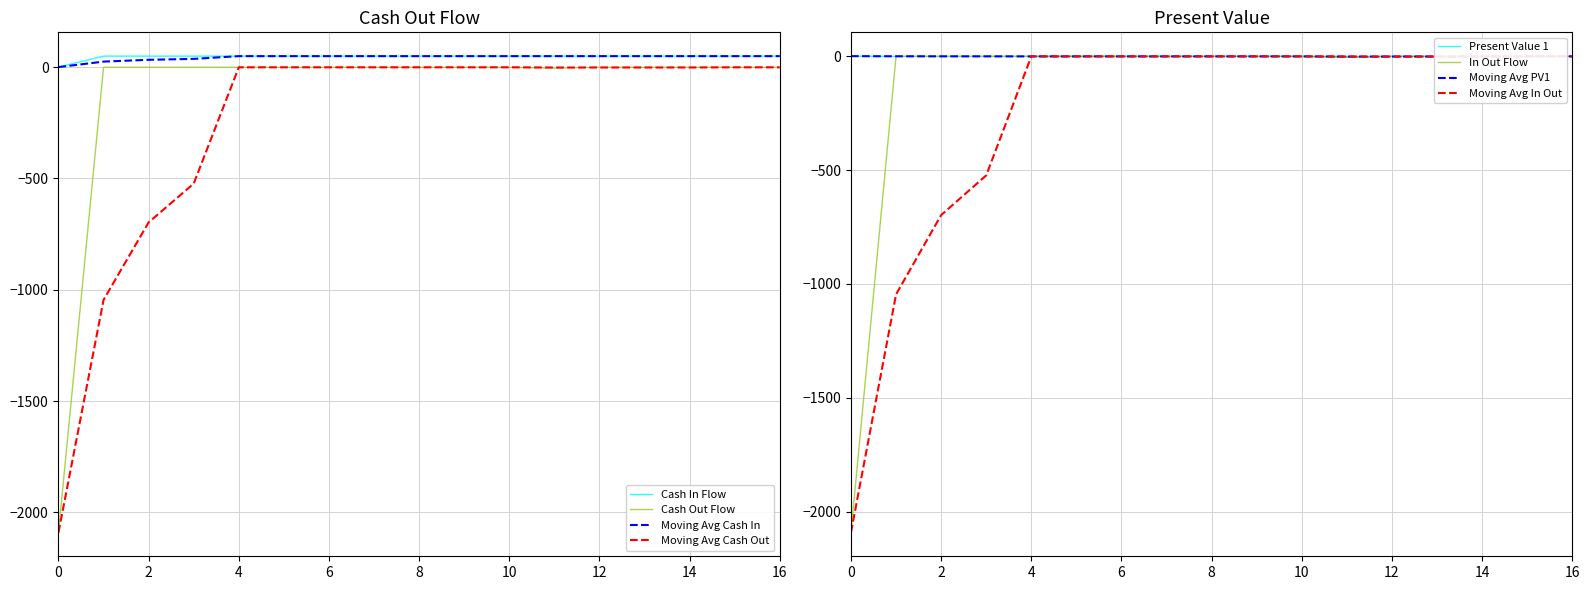

At which label does TOTAL CASH IN FLOW first exceed 49?

1